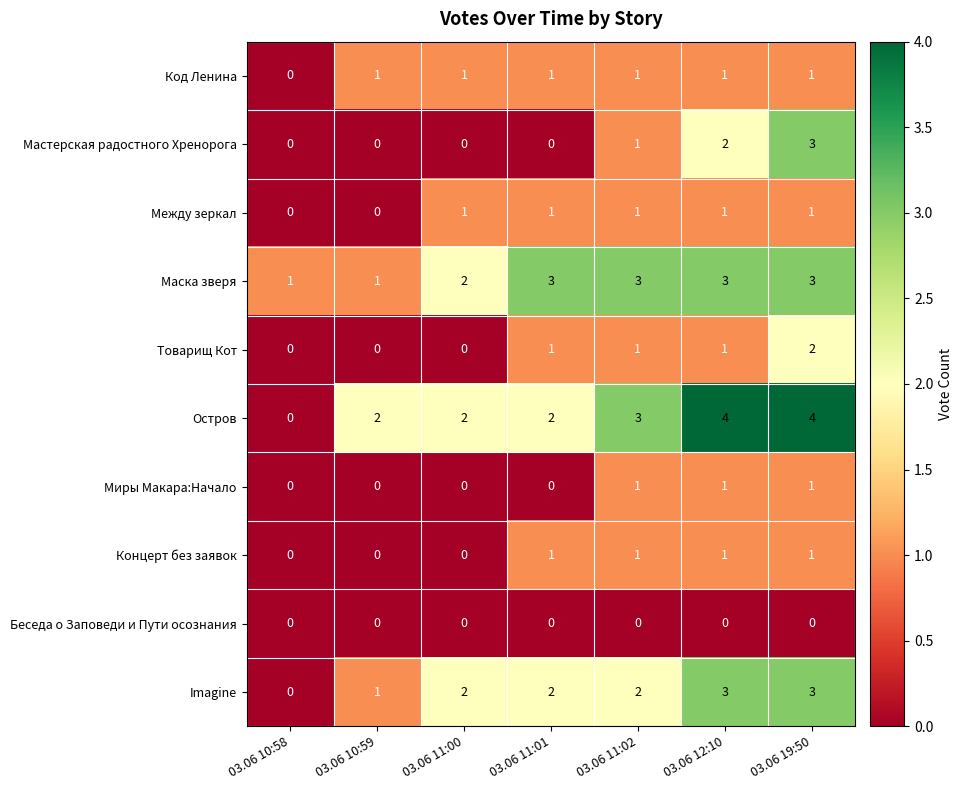

What is the spread (max minus min) of values at 03.06 12:10?

4